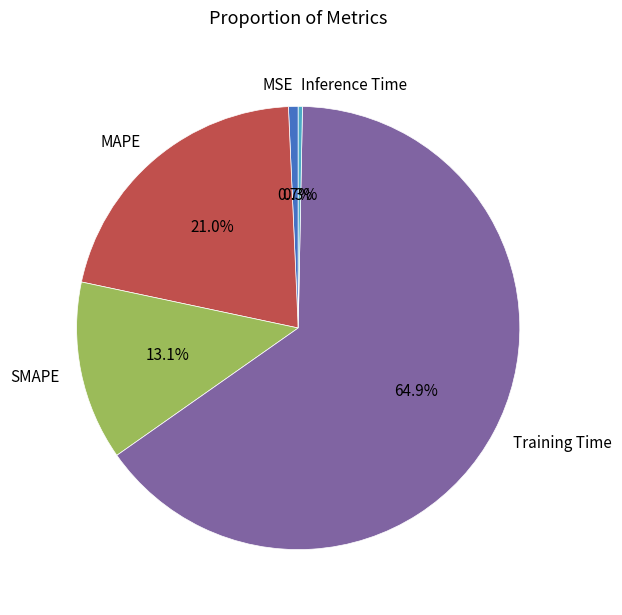

Between MSE and SMAPE, which is larger?

SMAPE